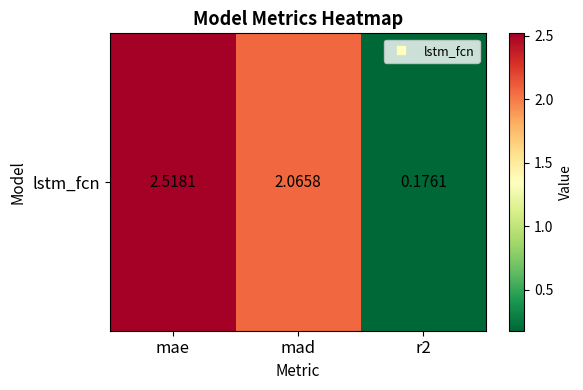

Where does the data first go above 2?

mae